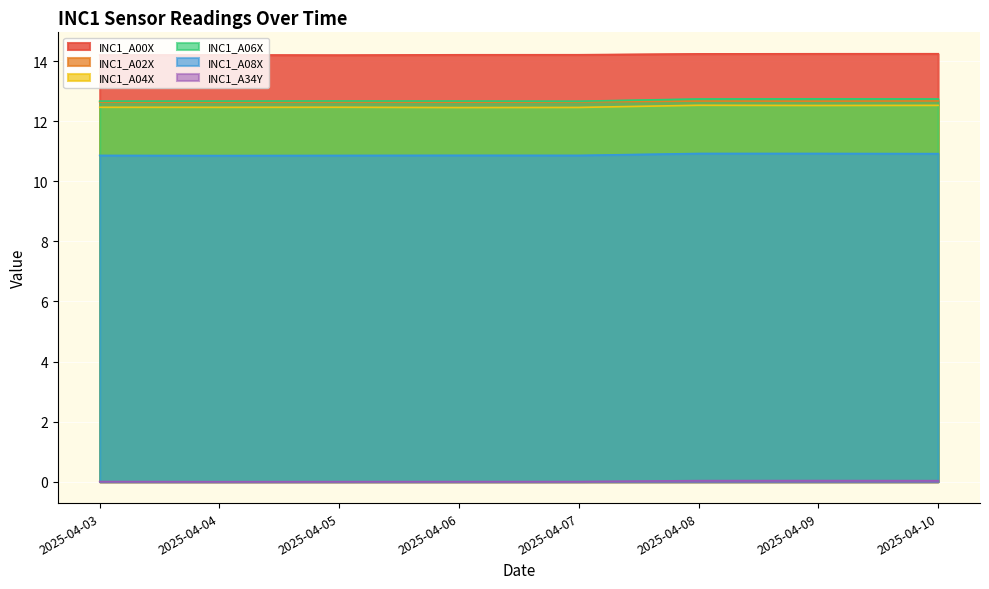

Rank the categories by INC1_A34Y value from lowest to highest.

2025-04-04, 2025-04-05, 2025-04-06, 2025-04-07, 2025-04-03, 2025-04-10, 2025-04-08, 2025-04-09